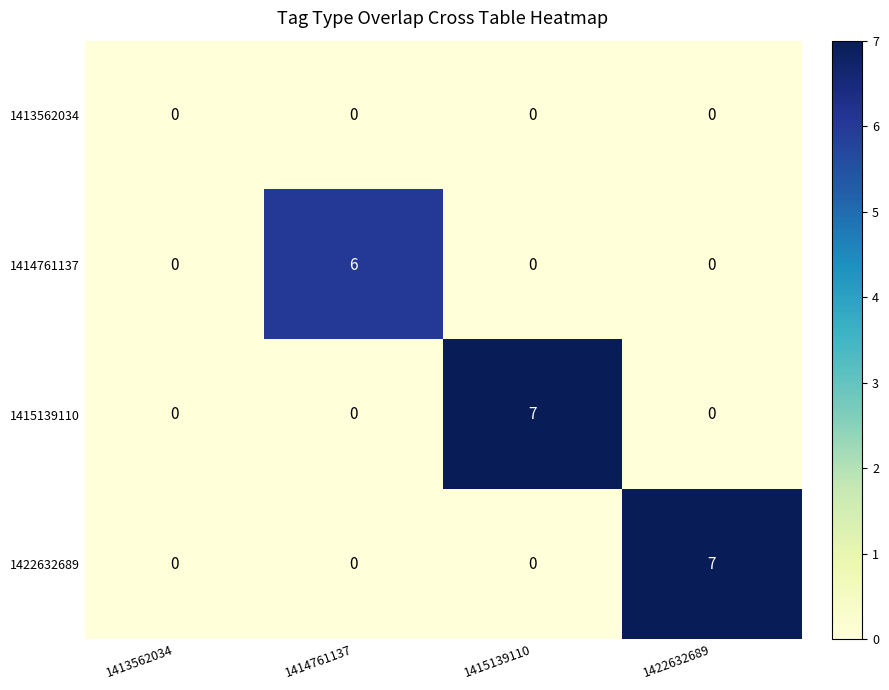

What is the difference between the highest and lowest values at 1415139110?

7